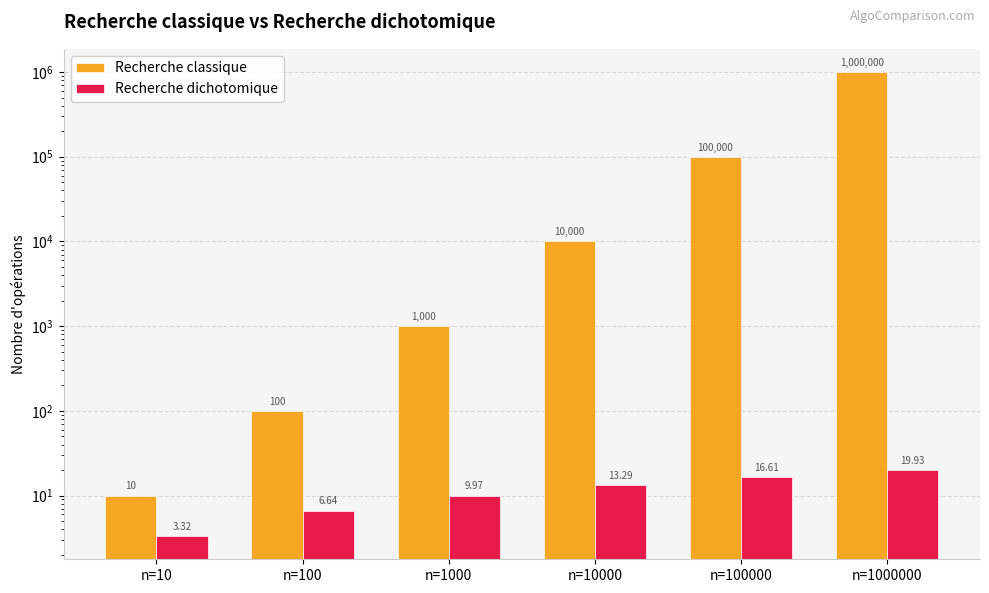

Between n=10000 and n=1000000, which series saw the biggest shift?

Recherche classique